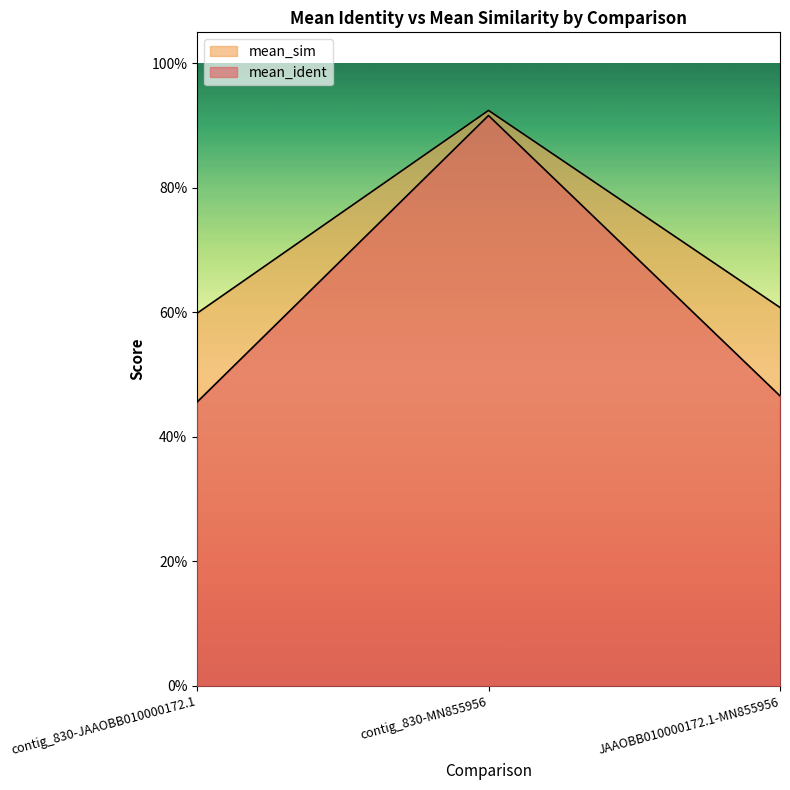

Does the chart have visible grid lines?

No